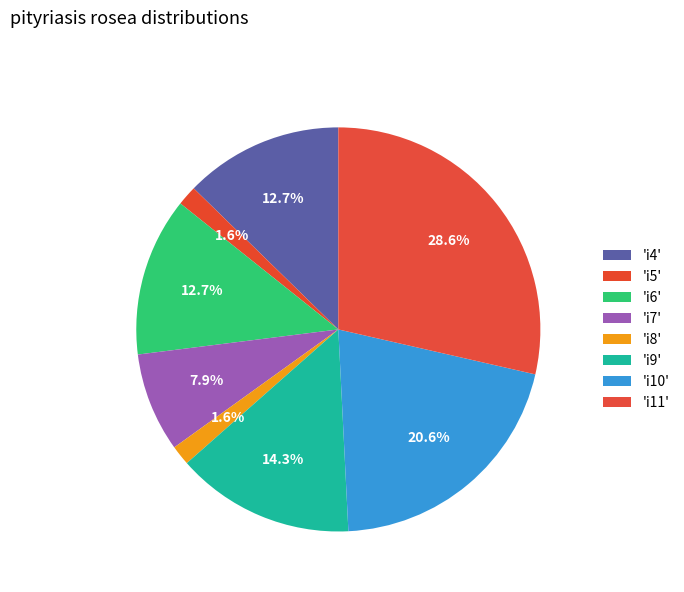

How many segments does this pie chart have?

8